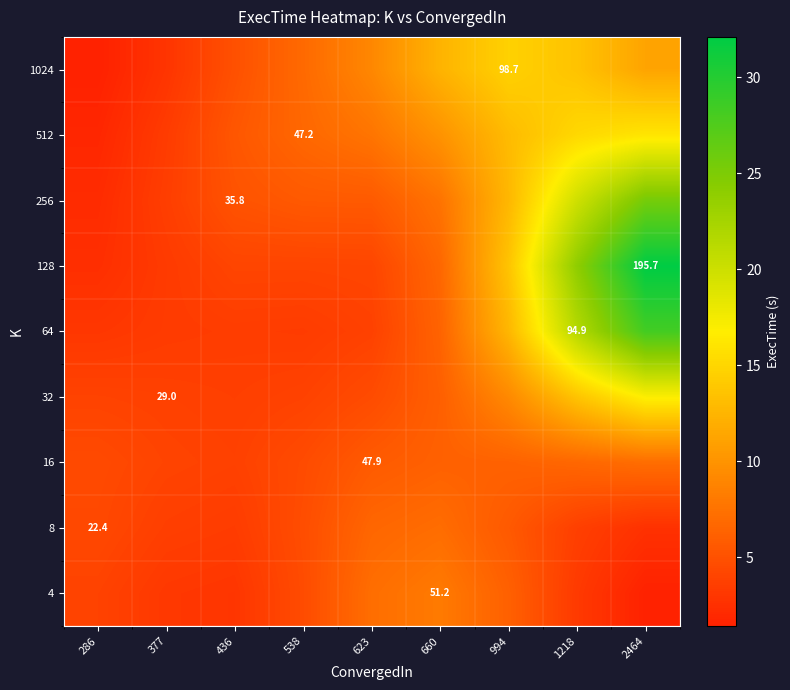

What is the total value across all series at 2464?

141.4